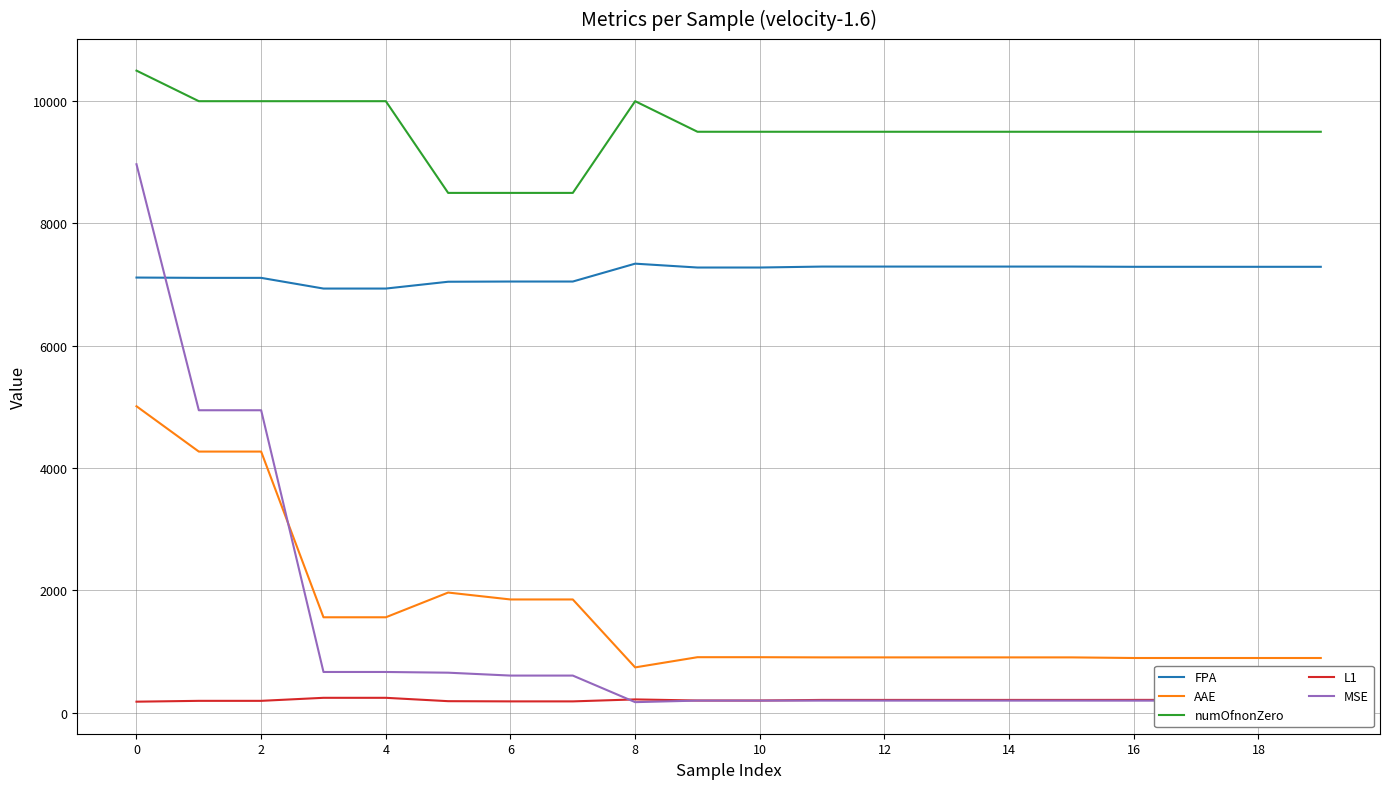

What is the highest value of the L1 series?

241.6